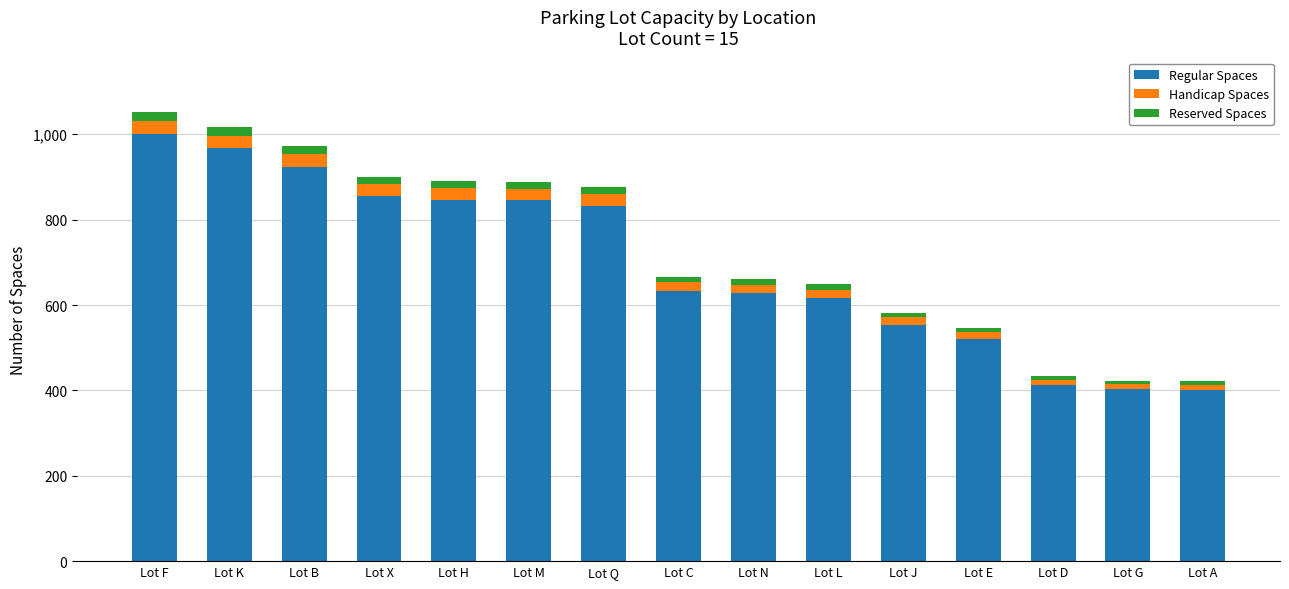

What is the average value of the Regular Spaces series?

696